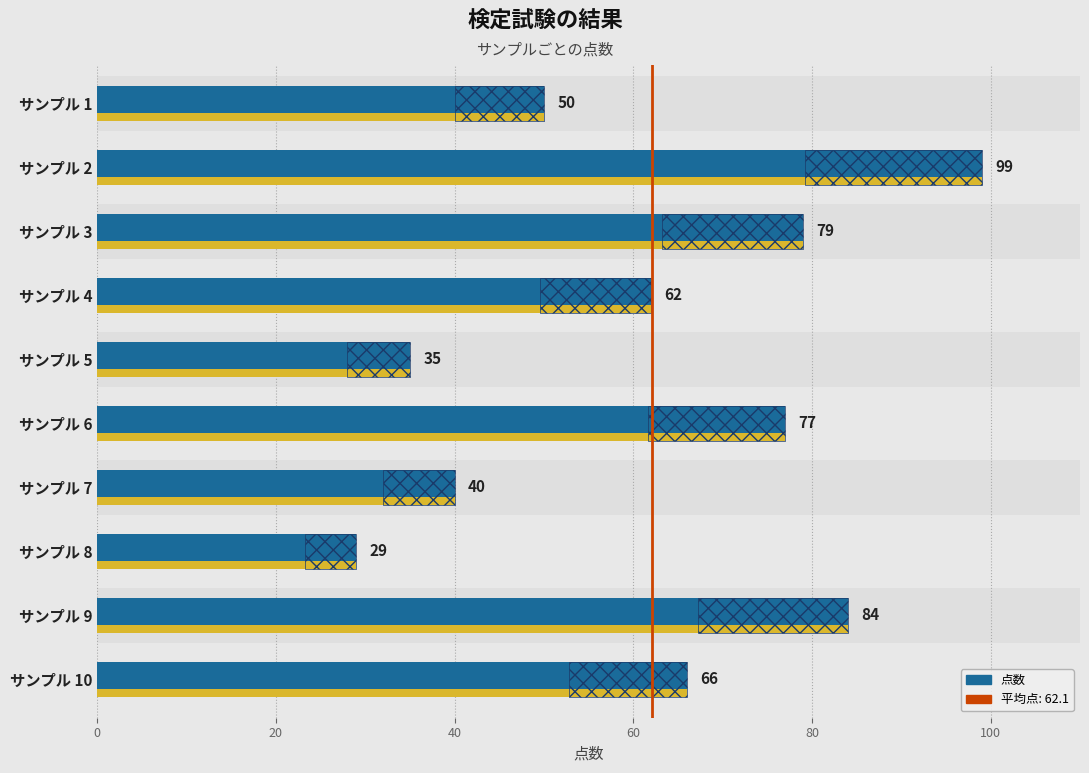

Is it true that the value at サンプル 4 is 36?

False